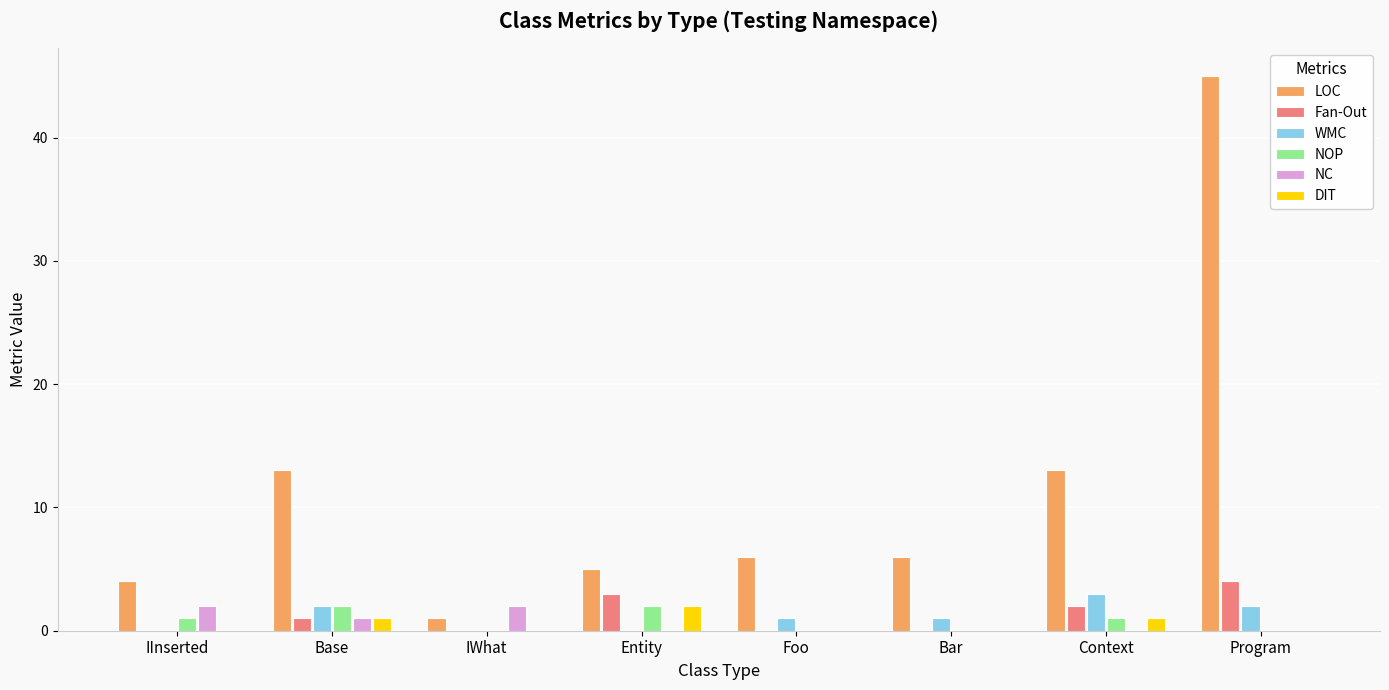

Which category has the highest value across all series?

Program